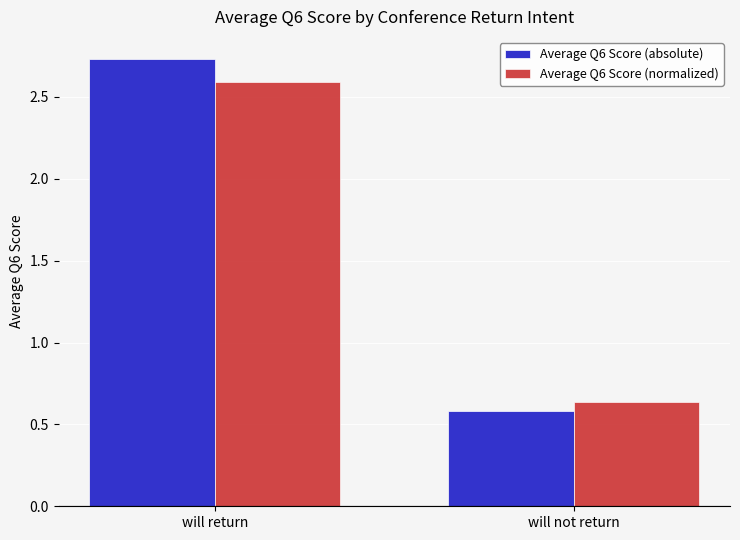

What is the total value across all series at will not return?

1.2